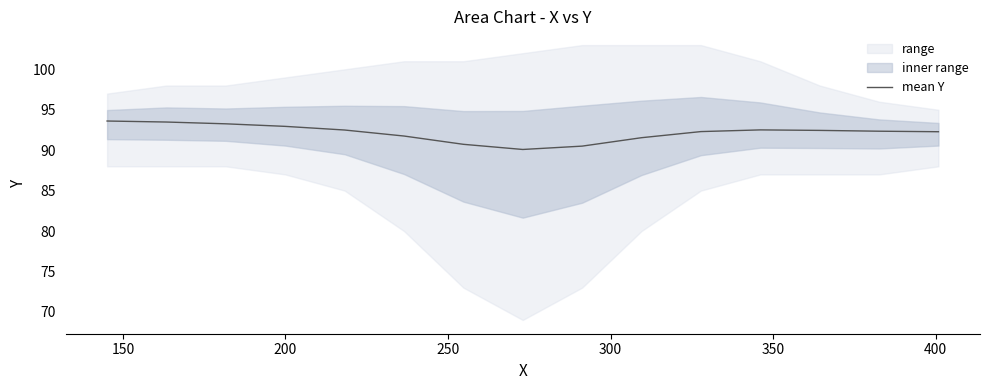

What is the maximum value for mean Y?

93.6